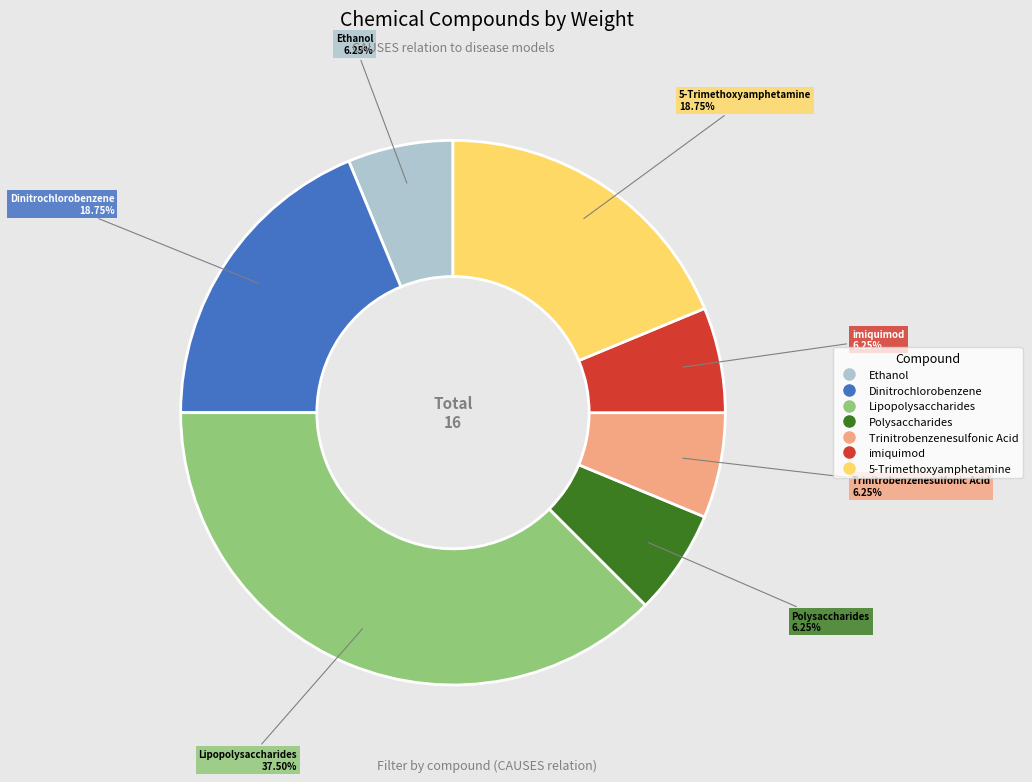

Approximately how many times larger is the value at Dinitrochlorobenzene compared to imiquimod?

3.0